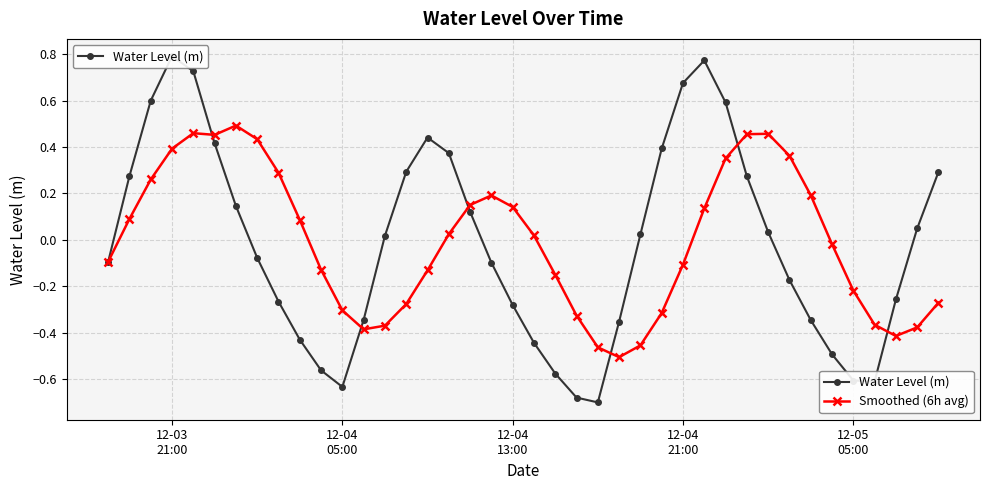

How many distinct data groups are displayed?

2